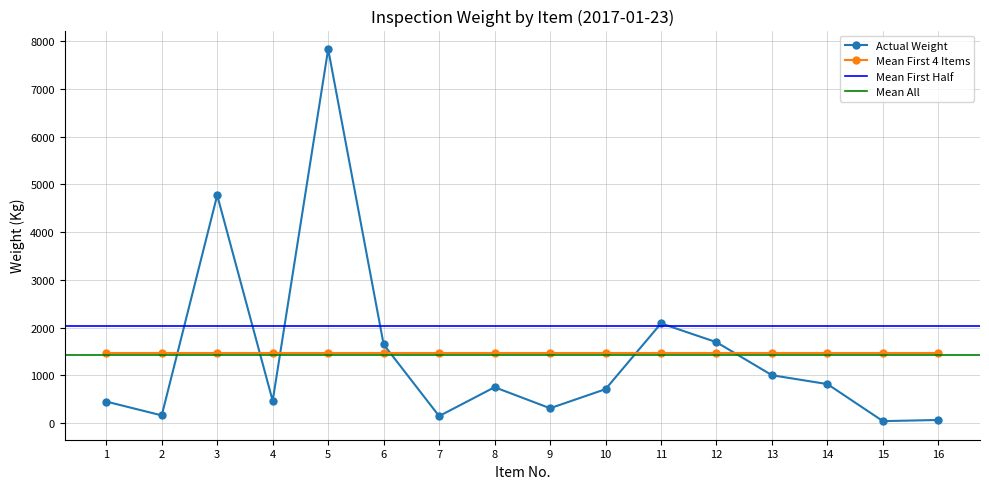

Reading right to left, transcribe all the data shown in this chart.

64	40	816	1002	1694	2089	710	310	751	145	1648	7837	465	4775	160	450